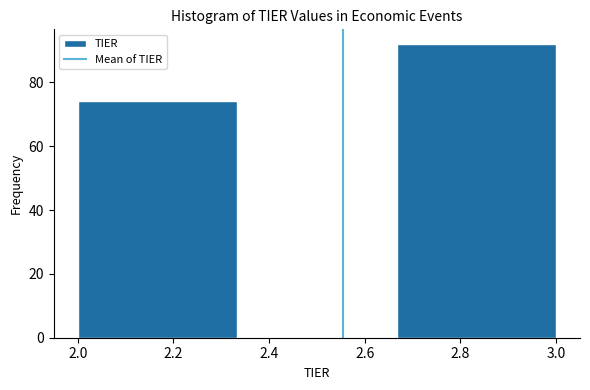

Which range on the x-axis has the tallest bar?

2.66 to 3.00